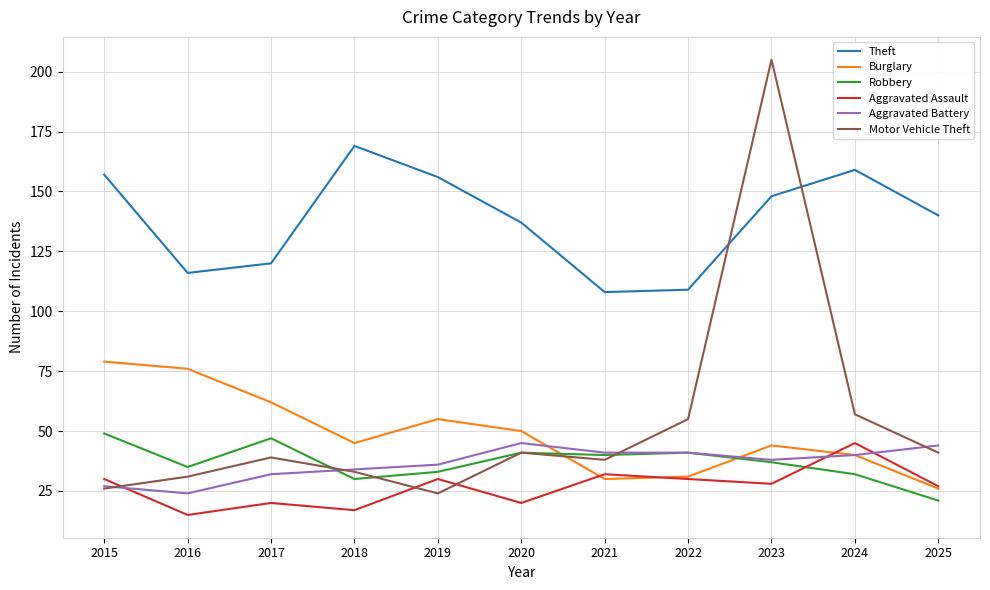

How many interior local peaks does the Aggravated Assault series have?

4